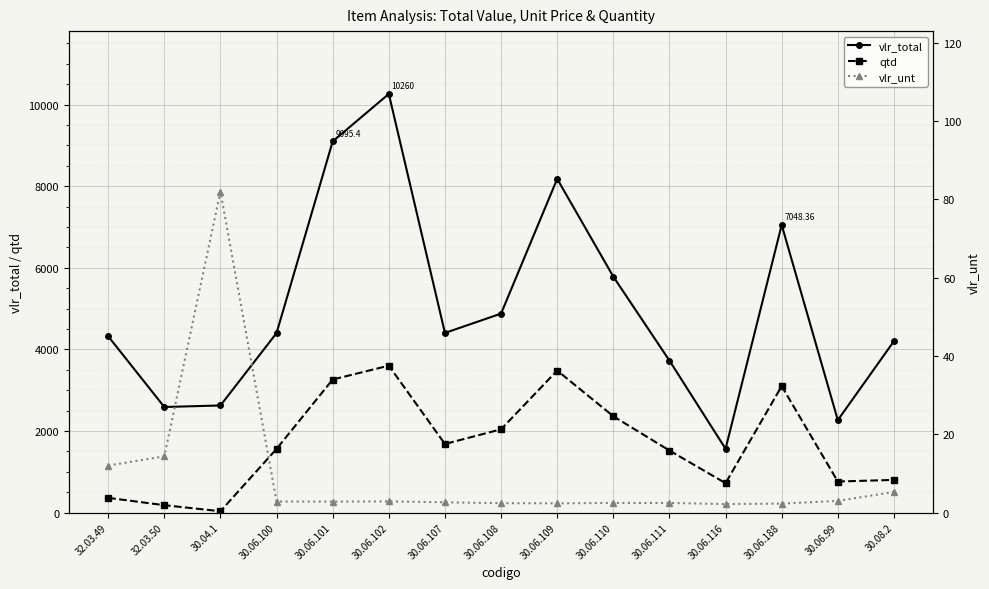

At which category does qtd reach its first local valley?

30.04.1